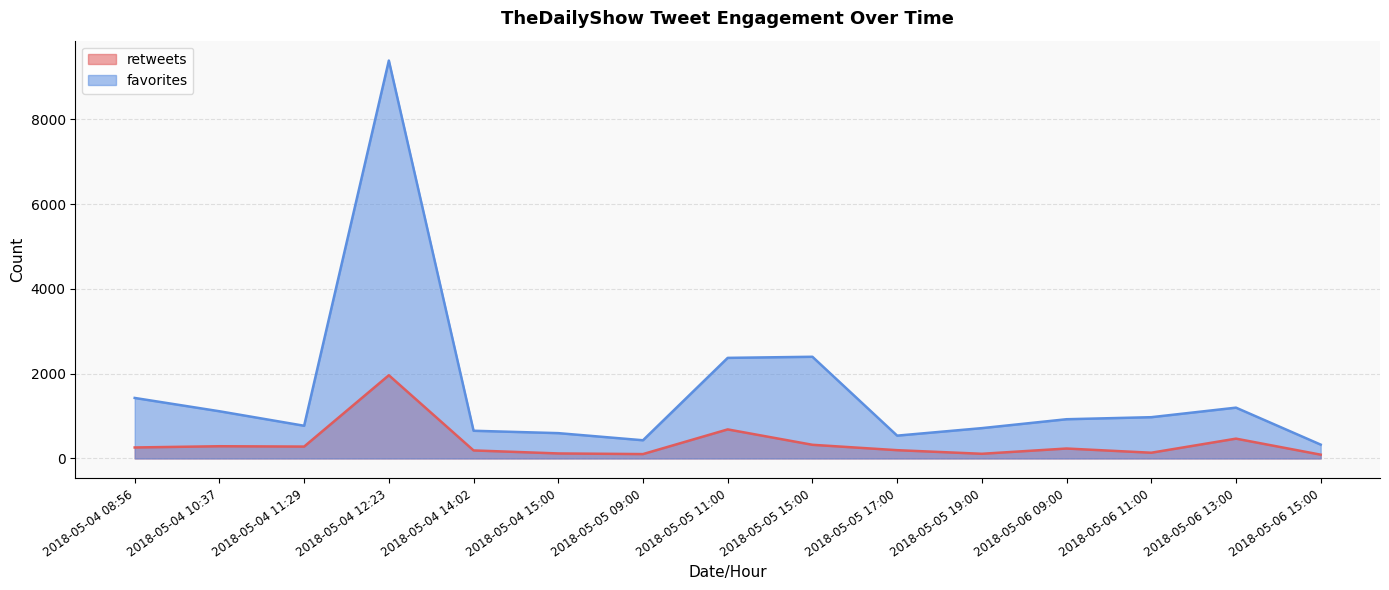

What are all the series names shown in the legend?

retweets, favorites